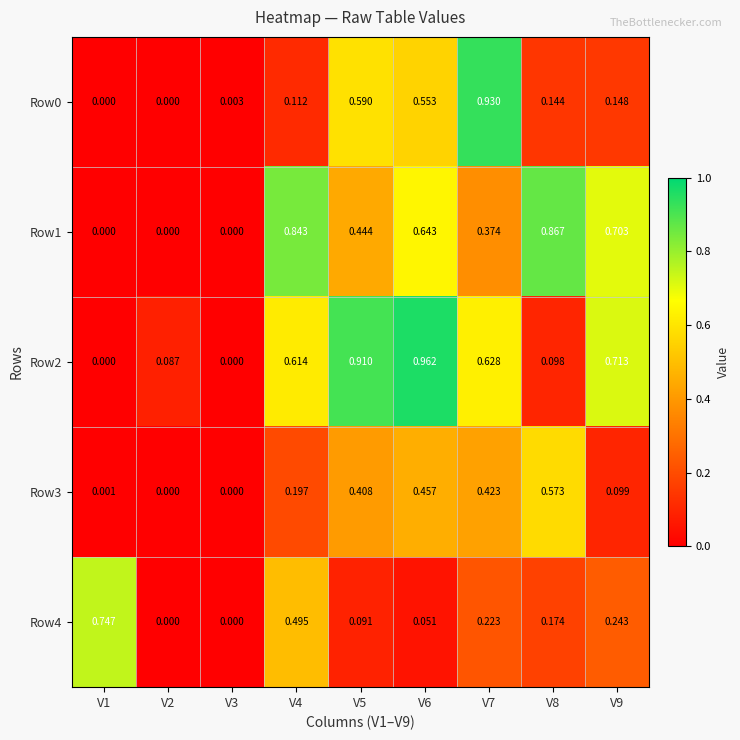

Is the value of Row0 at V8 greater than the value of Row1 at V1?

Yes